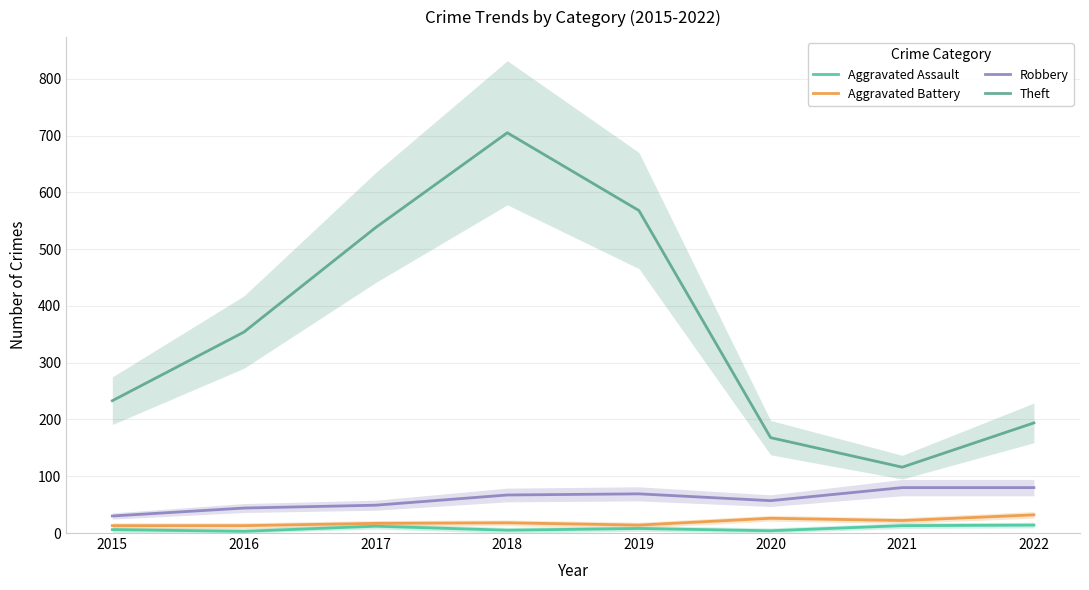

True or false: Aggravated Battery and Aggravated Assault cross at least once.

False